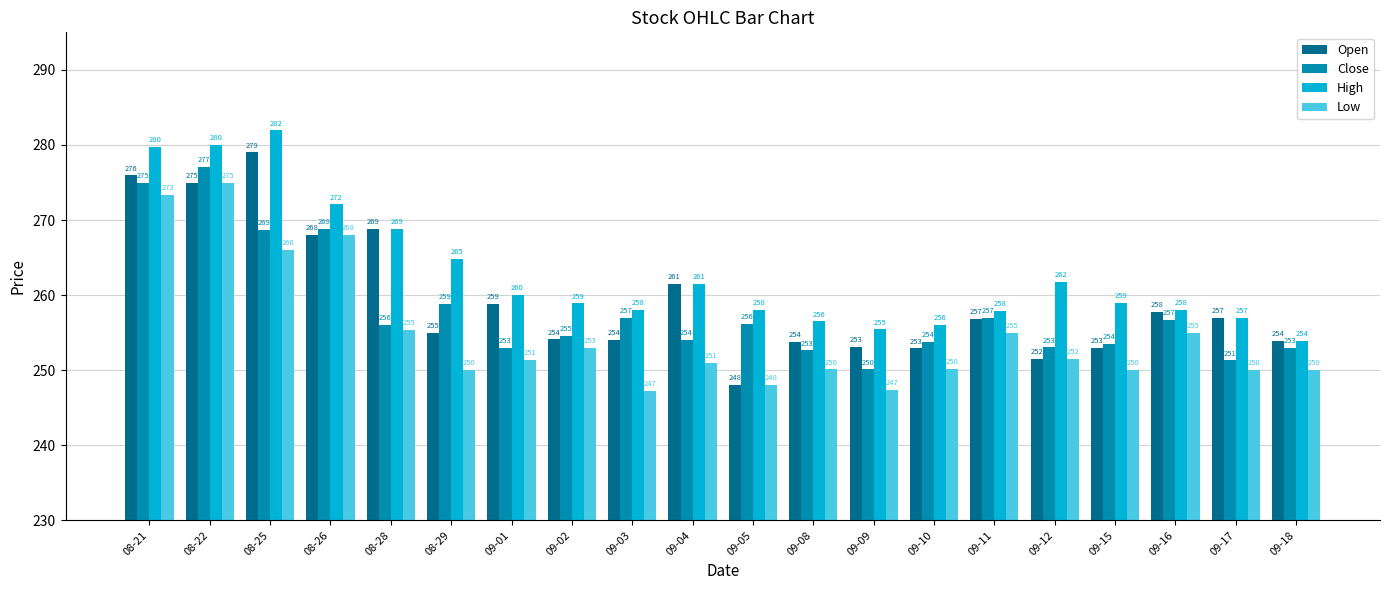

How many values in the Close series are below 256?

10